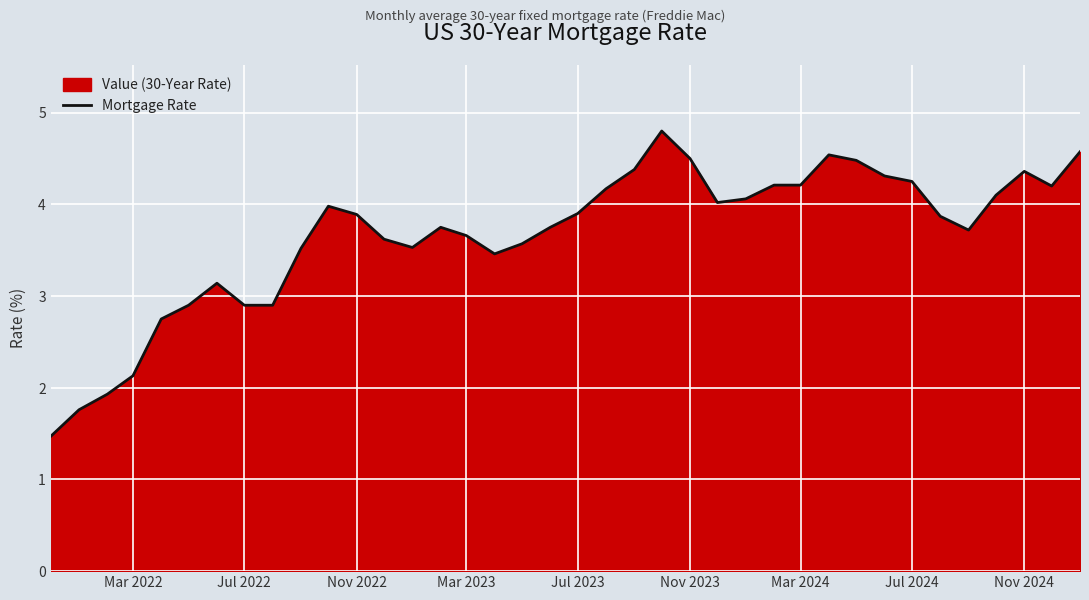

The value at Mar 2024 is 4.2. True or false?

True